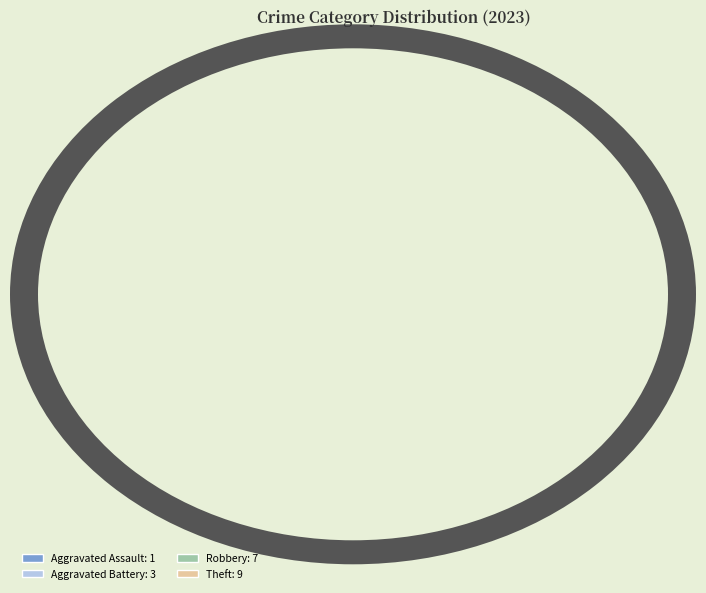

Rank the categories by value from highest to lowest.

Theft, Robbery, Aggravated Battery, Aggravated Assault